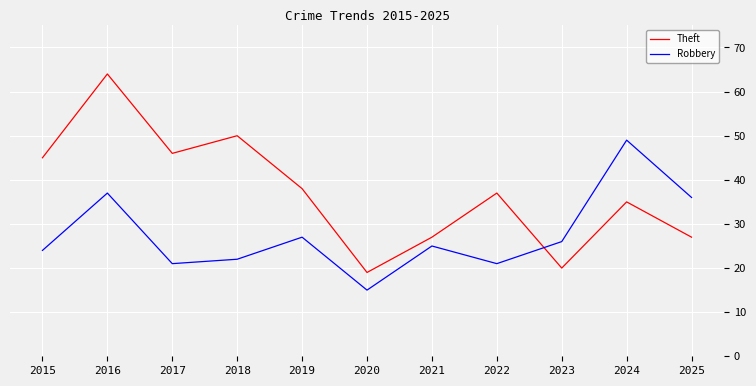

What is the lowest value of the Robbery series?

15